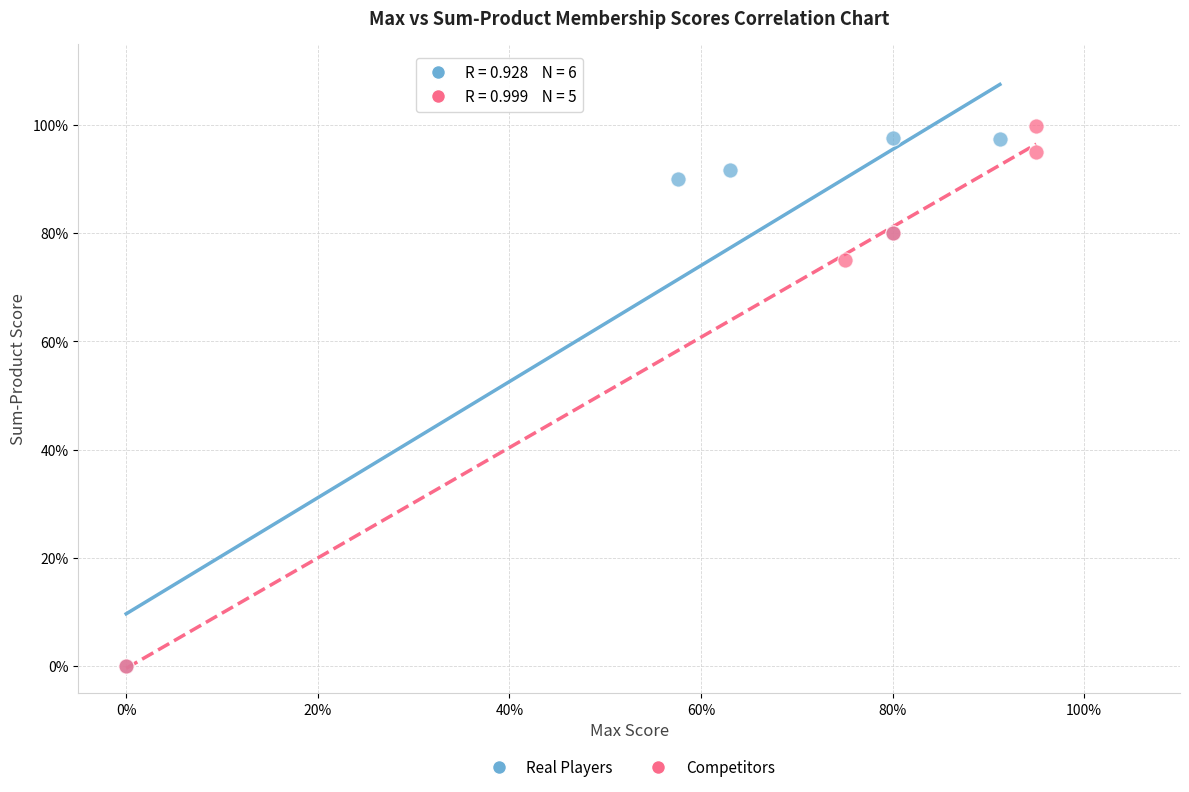

What are all the series names shown in the legend?

Real Players, Competitors